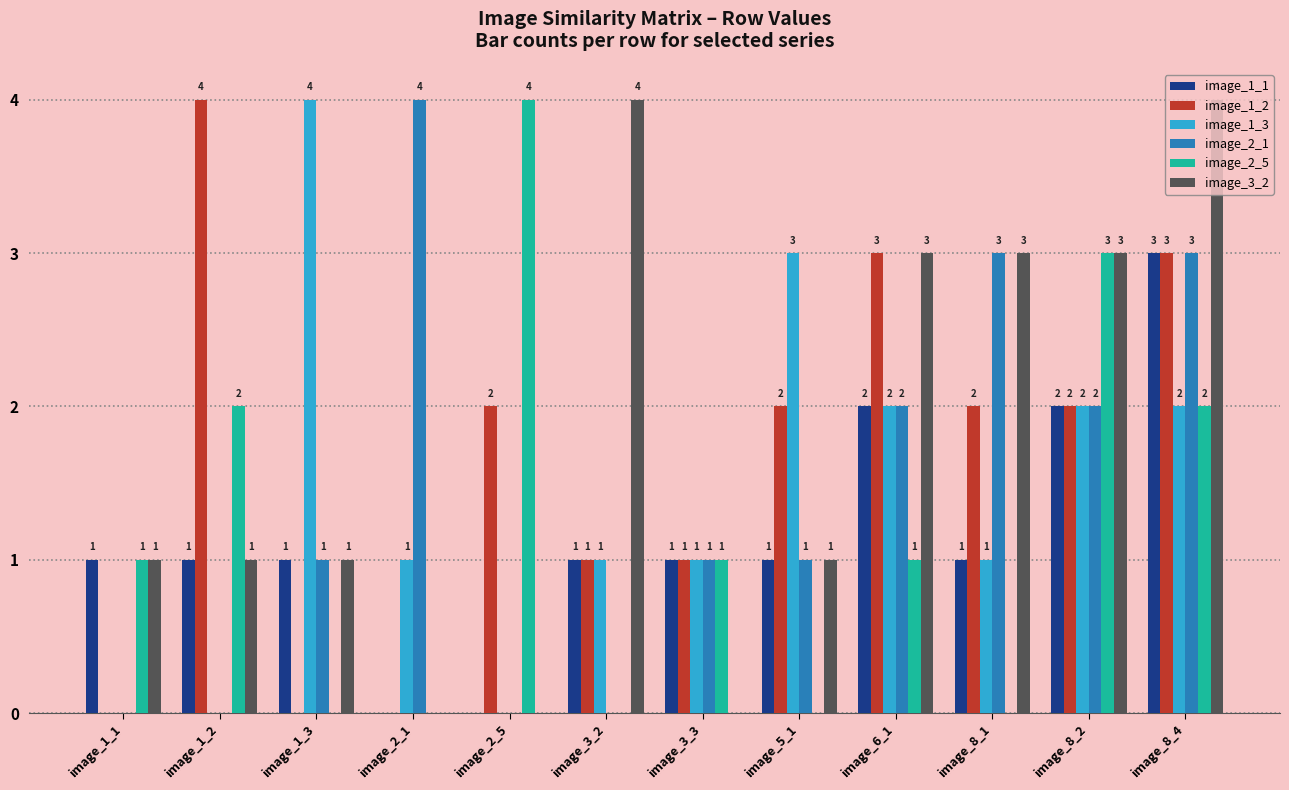

The image_2_5 series shows 2 at image_2_5. True or false?

False